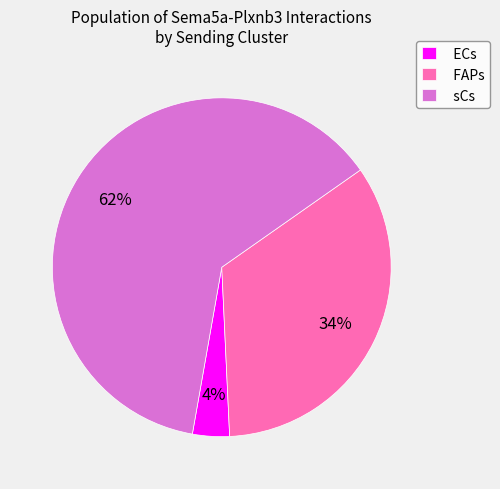

To the nearest percent, what is the average slice percentage?

33%